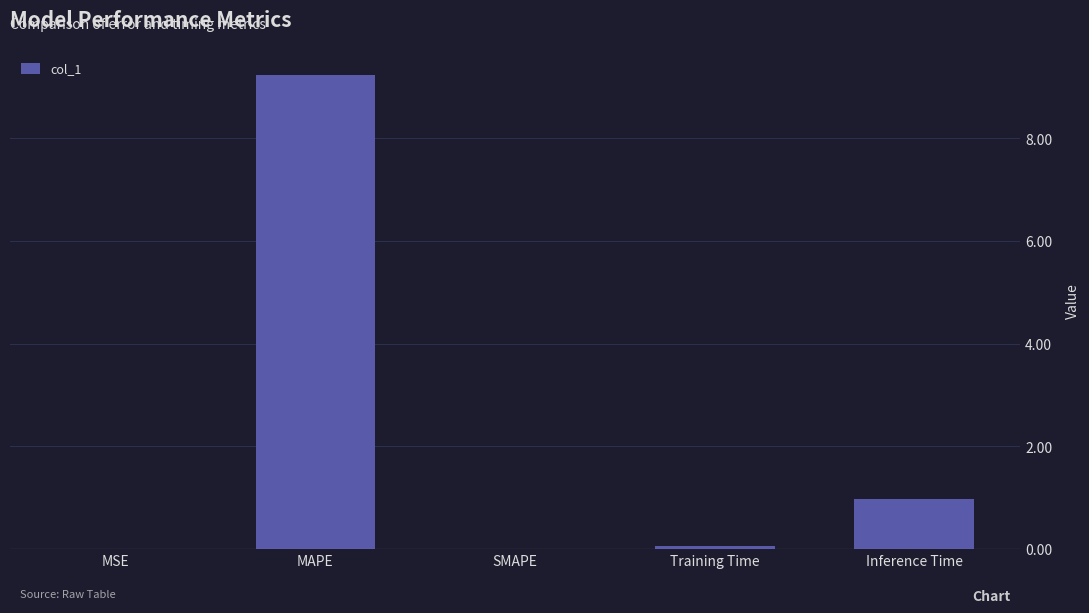

What is the sum of all values?

10.3